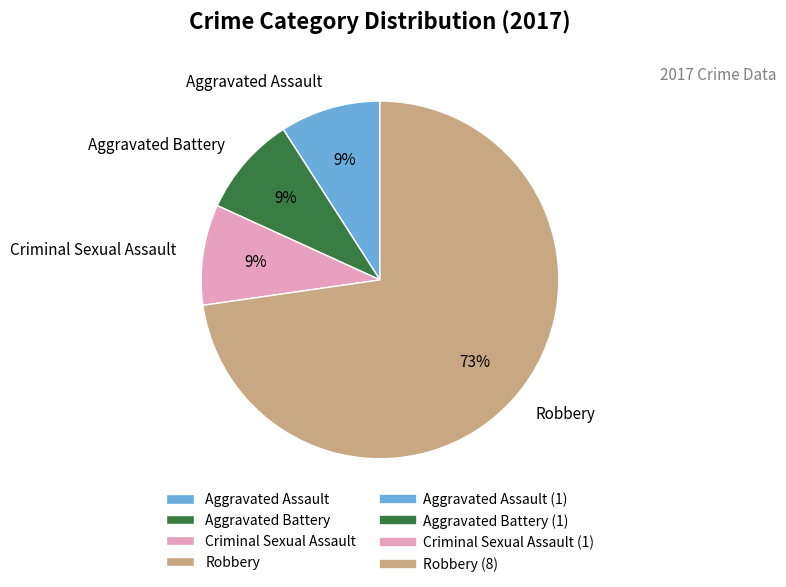

Which slice is the largest?

Robbery